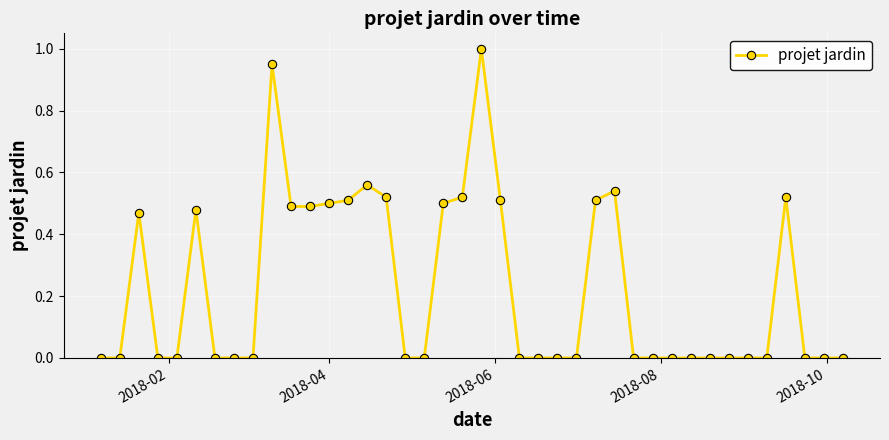

What is the difference between the maximum and minimum values?

1.0